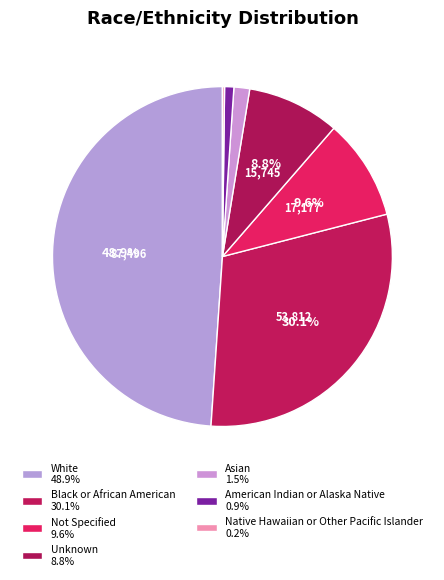

Rank the categories by value from lowest to highest.

Native Hawaiian or Other Pacific Islander, American Indian or Alaska Native, Asian, Unknown, Not Specified, Black or African American, White